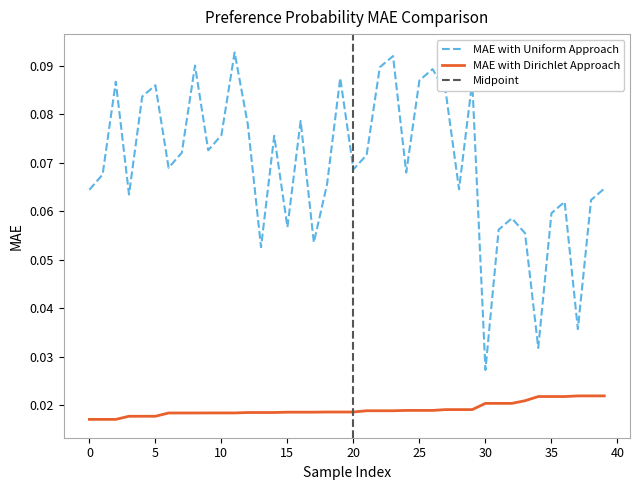

Which category has the lowest value in the MAE with Uniform Approach series?

30